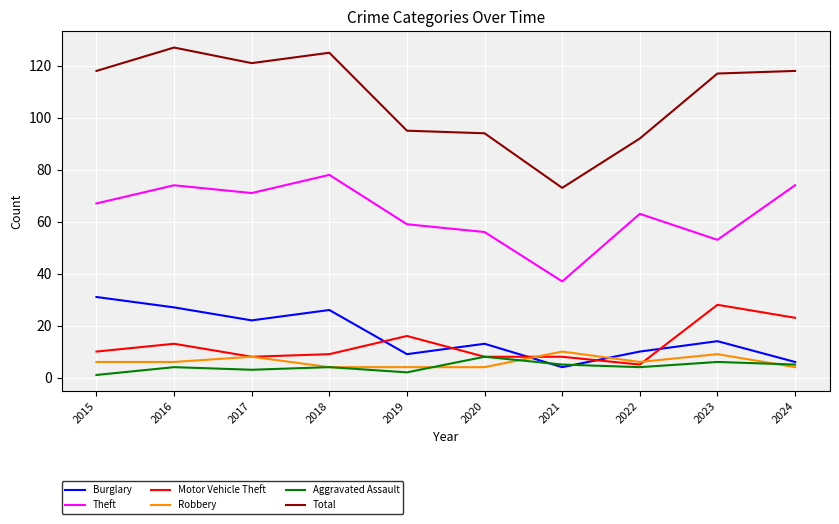

True or false: Aggravated Assault has more than 2 points higher than both neighbors.

True